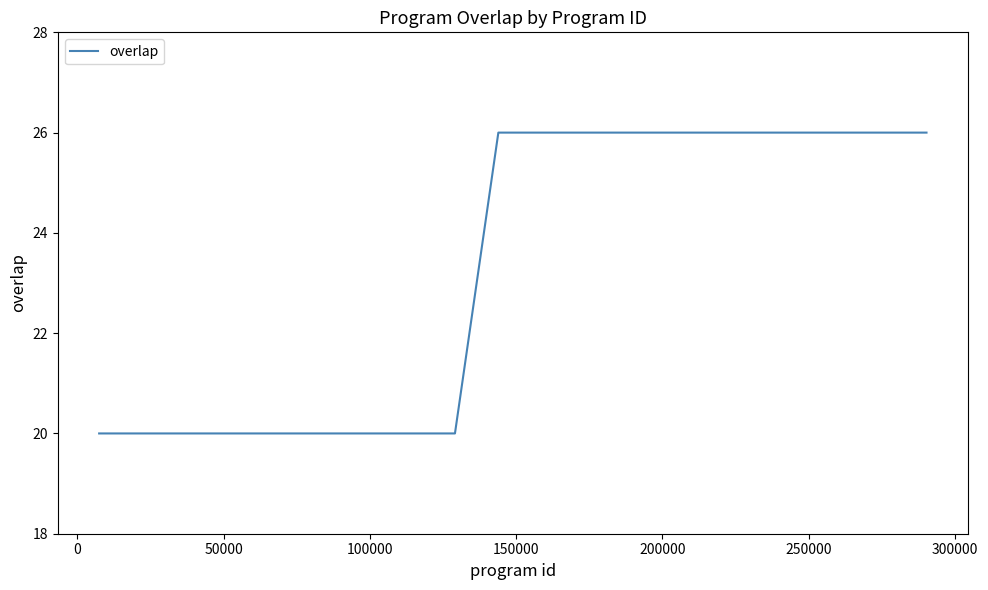

What is the maximum value shown in the chart?

26